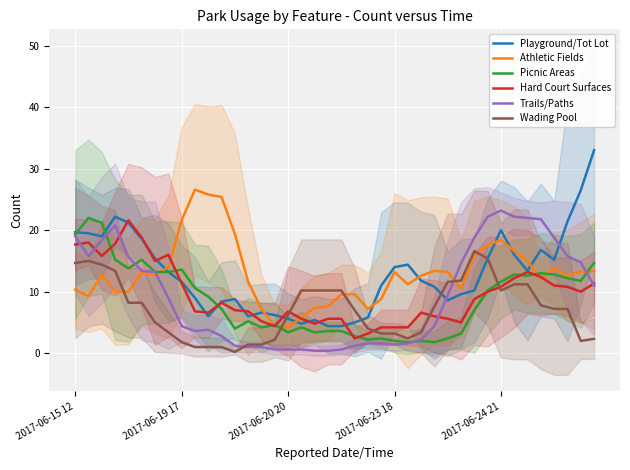

What is the maximum value for Wading Pool?

16.6